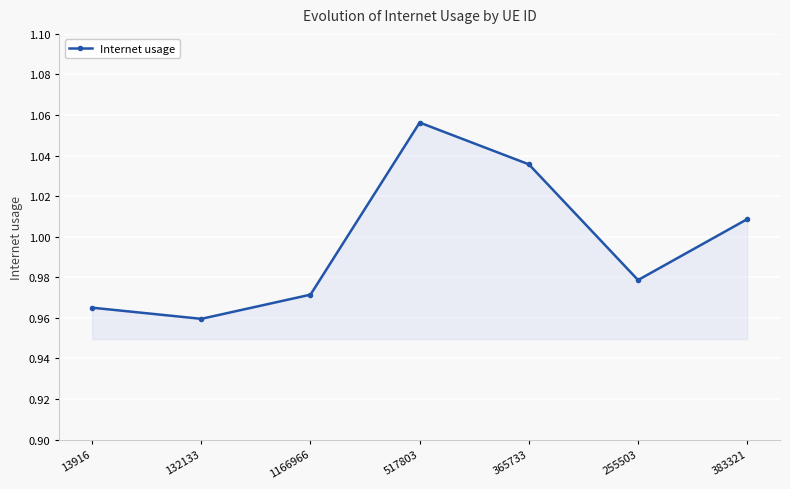

Between 255503 and 132133, which is larger?

255503